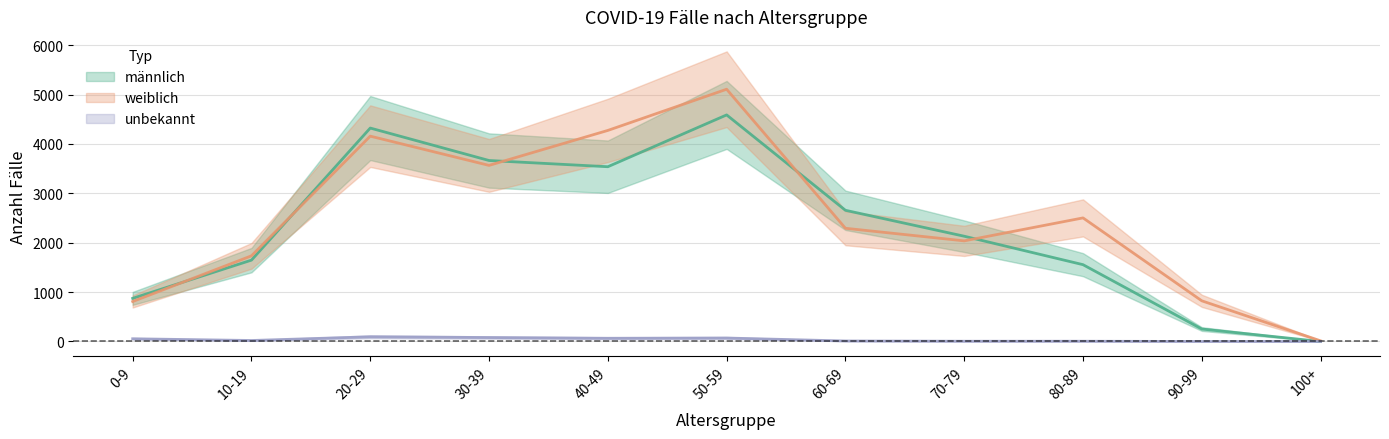

True or false: weiblich and männlich intersect in this chart.

True